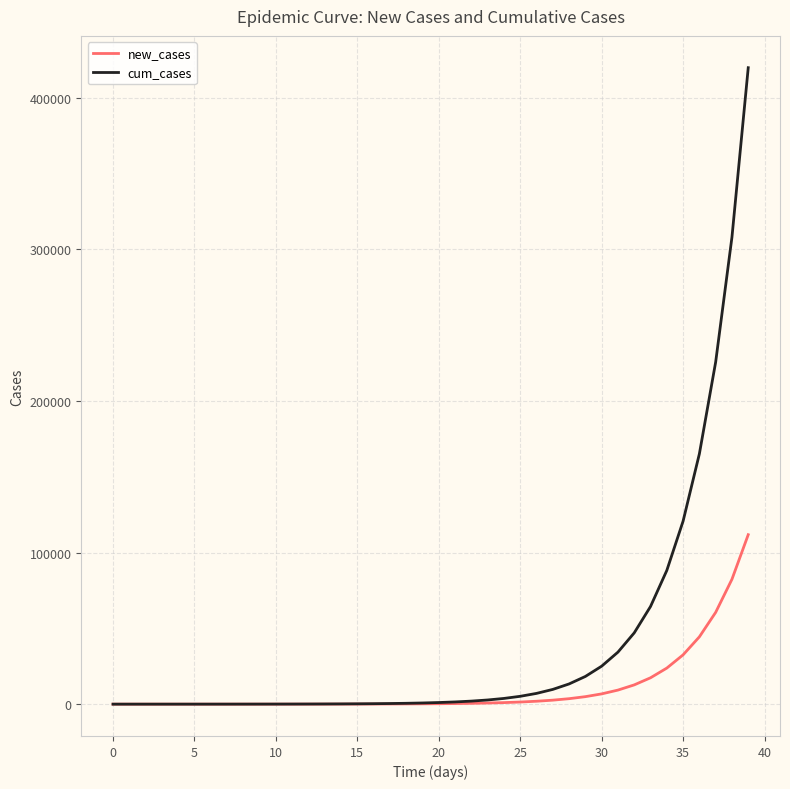

What is the maximum value shown in the chart?

419884.7